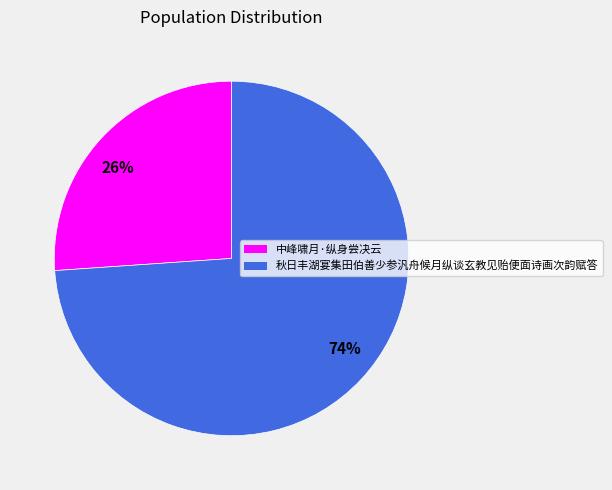

Which slice is the smallest?

26%